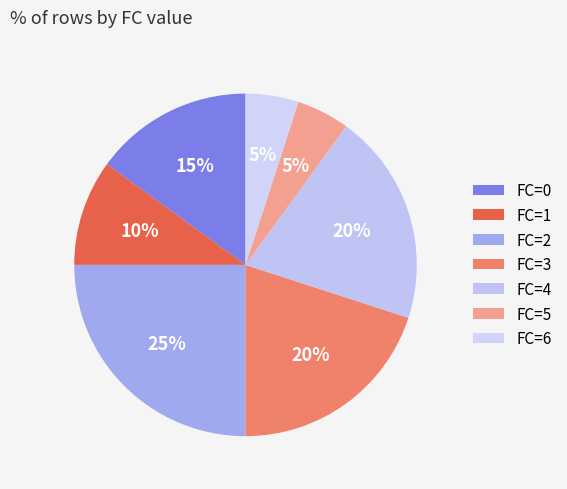

Which category has the biggest portion of the pie?

FC=2